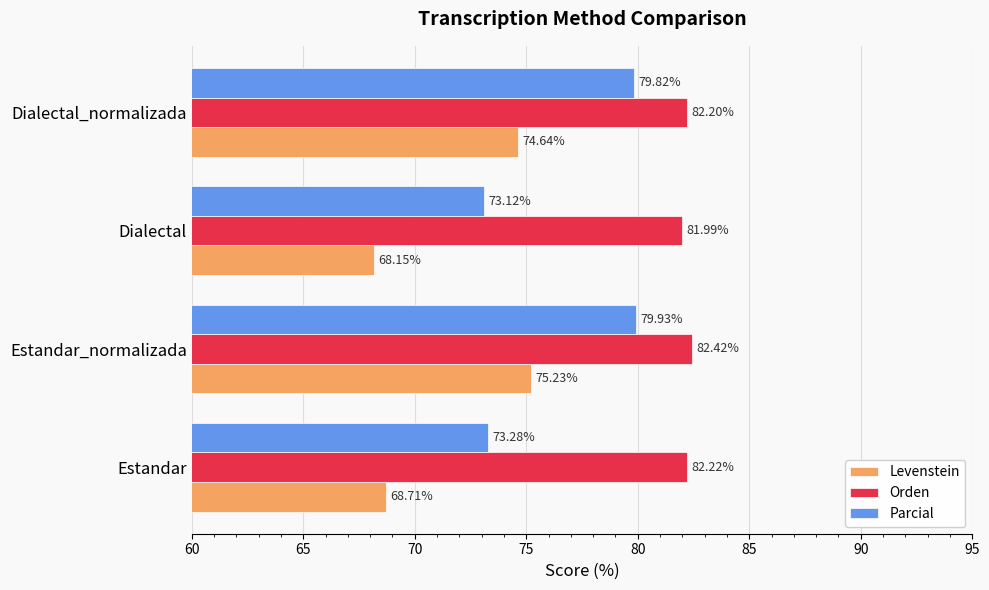

Where is Parcial nearest to the value 76?

Estandar